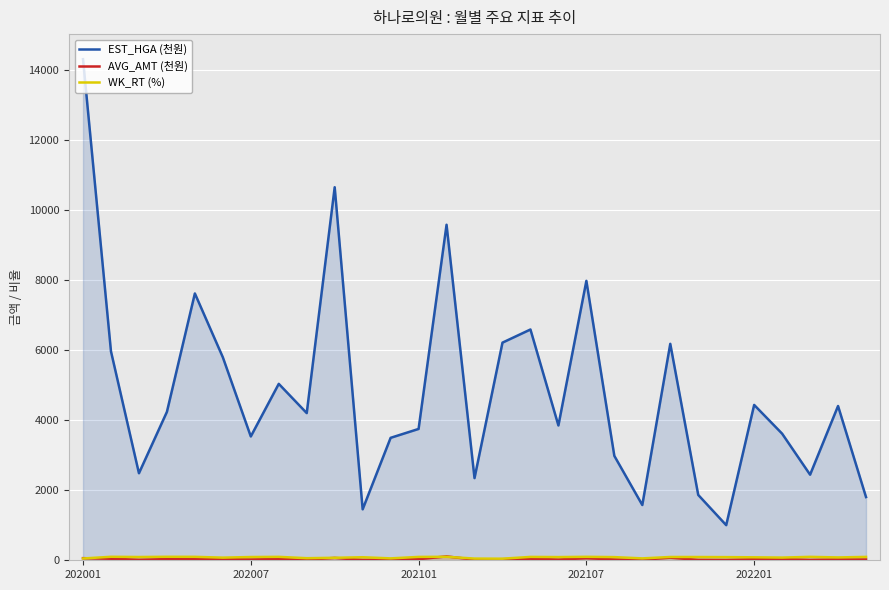

What is the difference between the AVG_AMT (천원) values at 19 and 21?

50.3